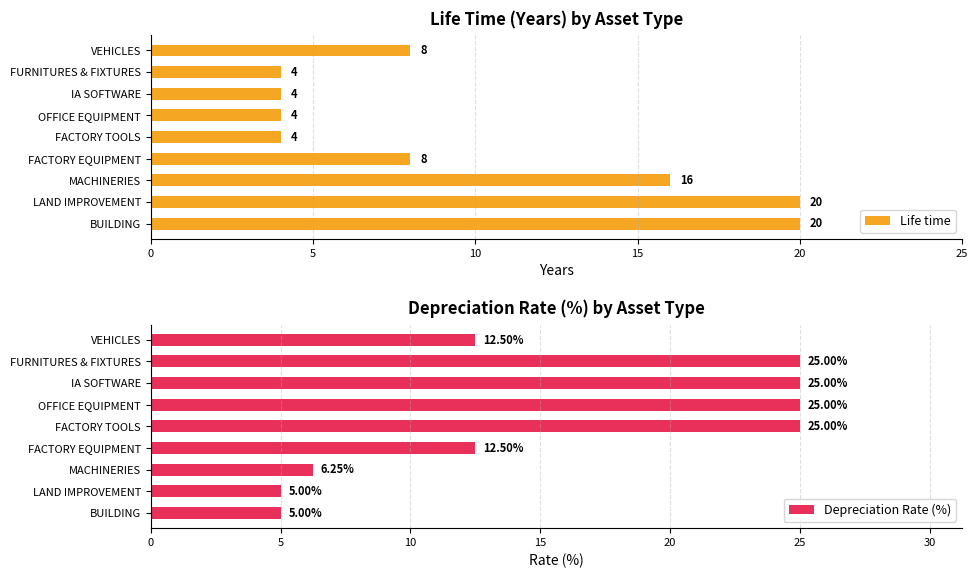

The Life time series shows 3 at FACTORY EQUIPMENT. True or false?

False